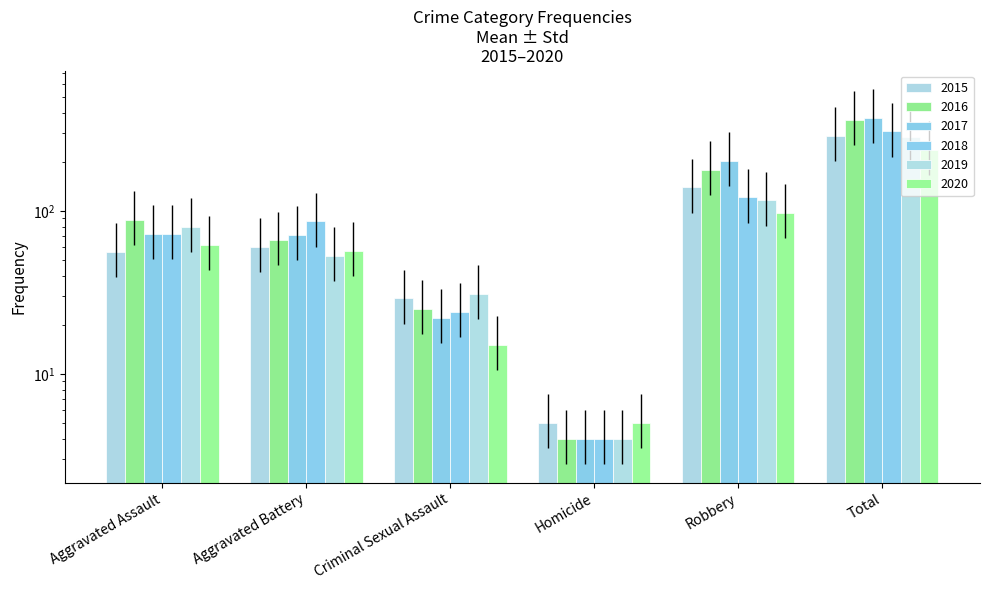

What is the minimum value for 2017?

4